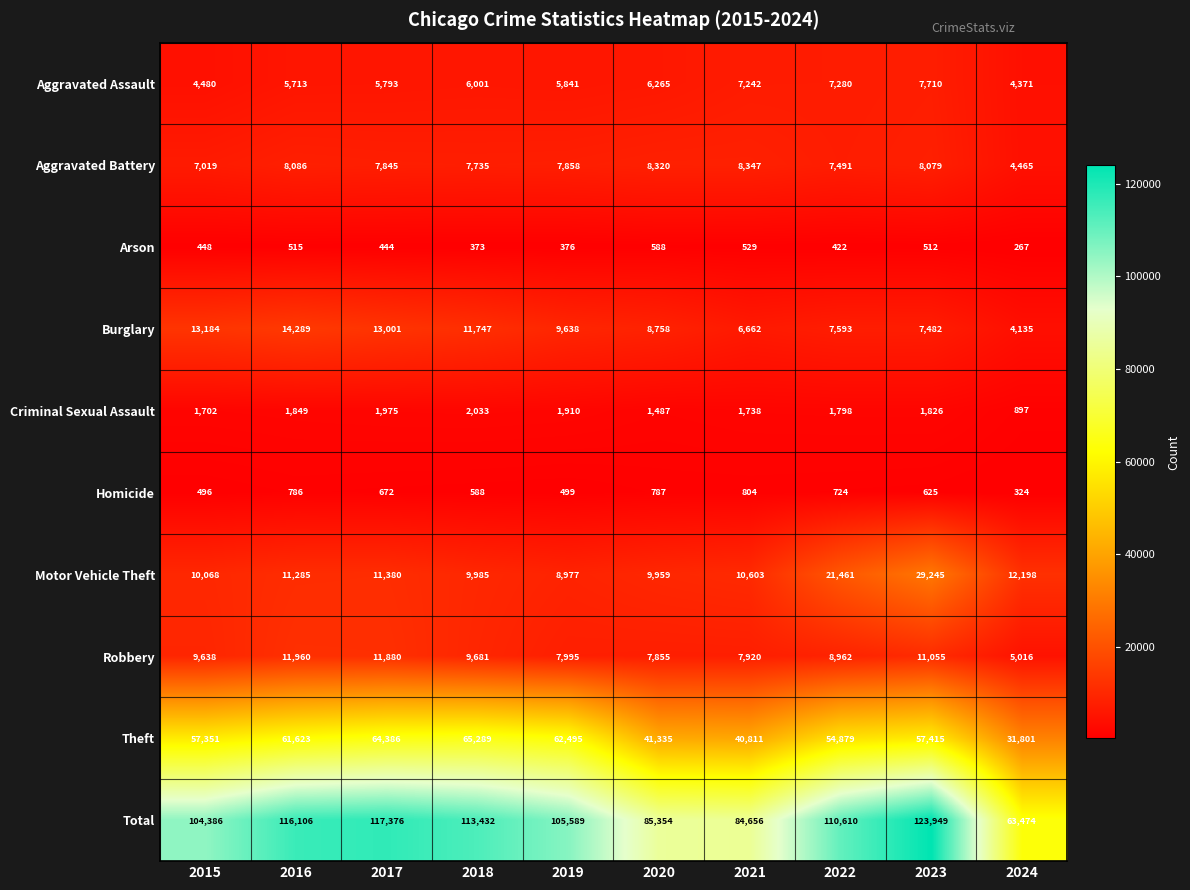

True or false: Theft has a value of 65289 at 2018.

True